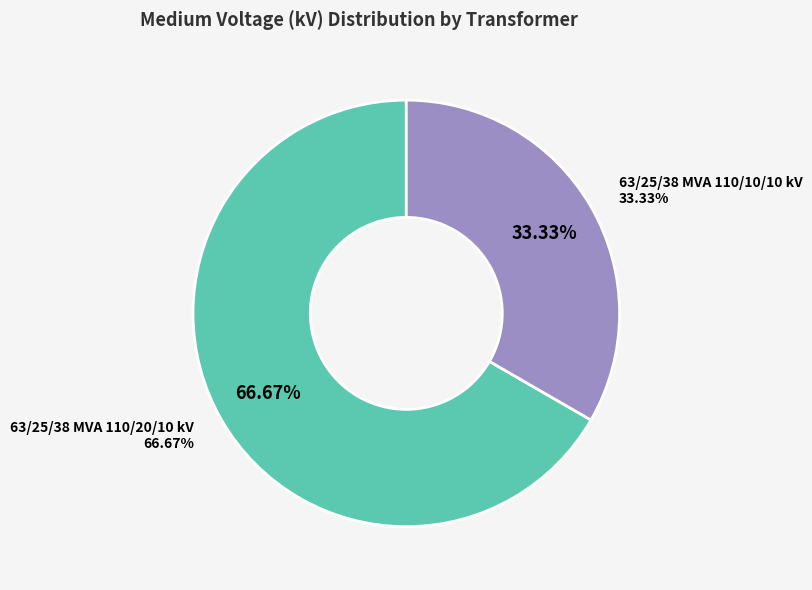

What is the largest slice in the pie chart?

63/25/38 MVA 110/20/10 kV